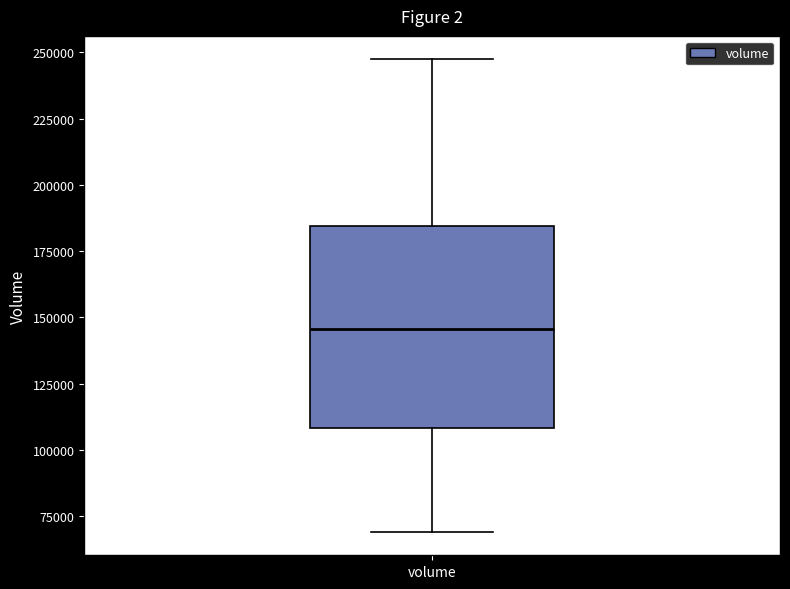

Read this box plot against the y-axis: the position of the median line, the range covered by the box, and the ends of both whiskers. The values are not printed on the chart, so give them approximately, as read against the axis.

median 145000, box 110000 to 185000, whiskers 70000 to 245000